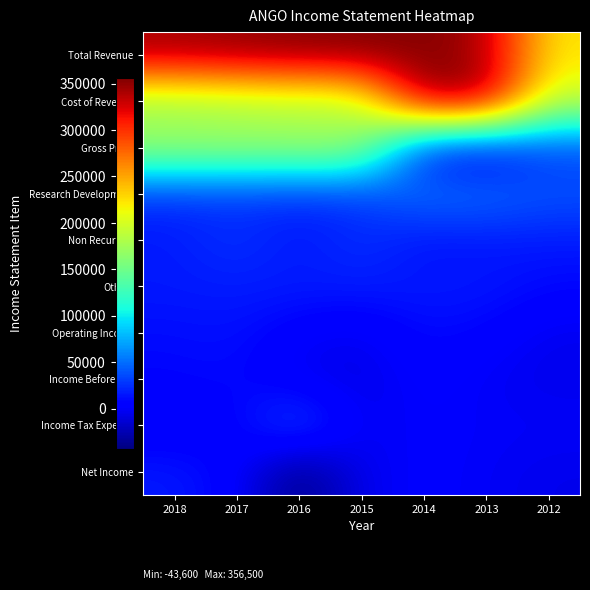

Reading left to right, list all the values displayed in this chart.

Total Revenue: 2018=344300	2017=349600	2016=353900	2015=356500	2014=354400	2013=341900	2012=221900
Cost of Revenue: 2018=167400	2017=173500	2016=179600	2015=180700	2014=349000	2013=346400	2012=192400
Gross Profit: 2018=176900	2017=176200	2016=174300	2015=175800	2014=5400	2013=-4500	2012=29500
Research Development: 2018=25500	2017=25300	2016=25100	2015=26600	2014=55600	2013=52600	2012=41000
Non Recurring: 2018=15400	2017=27500	2016=12600	2015=26300	2014=10900	2013=13800	2012=15900
Others: 2018=16600	2017=17300	2016=18000	2015=18000	2014=16600	2013=16600	2012=9300
Operating Income: 2018=10600	2017=13000	2016=1000	2015=-3400	2014=10500	2013=6300	2012=-3900
Income Before Tax: 2018=7500	2017=9800	2016=-3300	2015=-8100	2014=5200	2013=-1600	2012=-5400
Income Tax Expense: 2018=-1500	2017=4800	2016=40300	2015=-4700	2014=2800	2013=-400	2012=-200
Net Income: 2018=16300	2017=5000	2016=-43600	2015=-3400	2014=2300	2013=-1200	2012=-5200